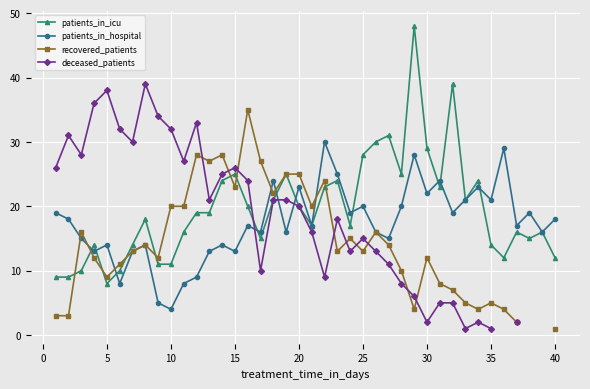

Which series has the largest total across all categories?

patients_in_icu